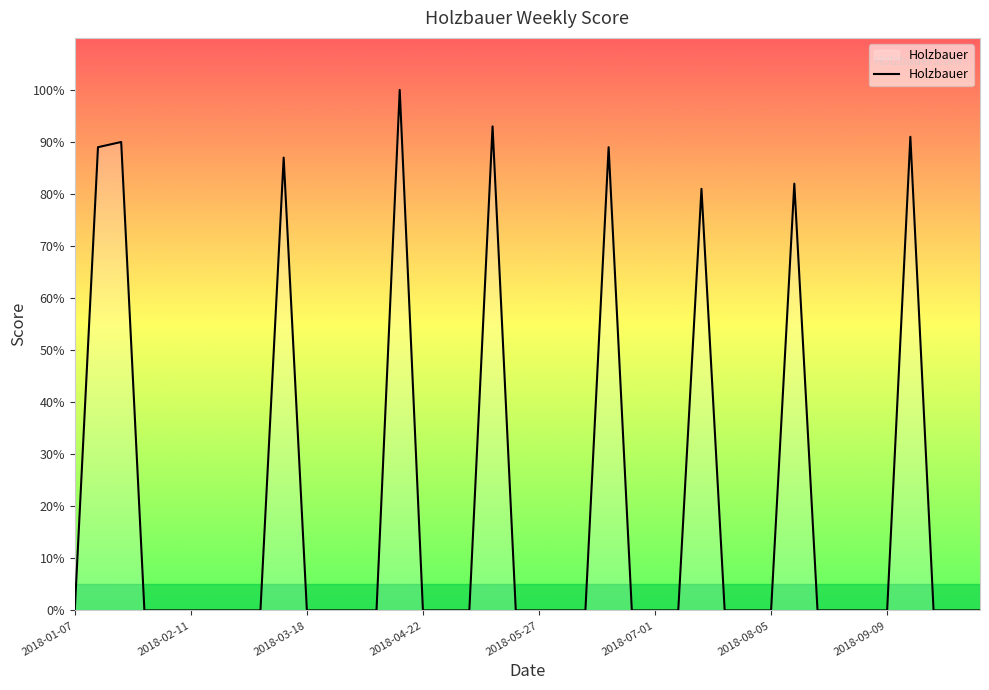

What is the sum of all values?

802